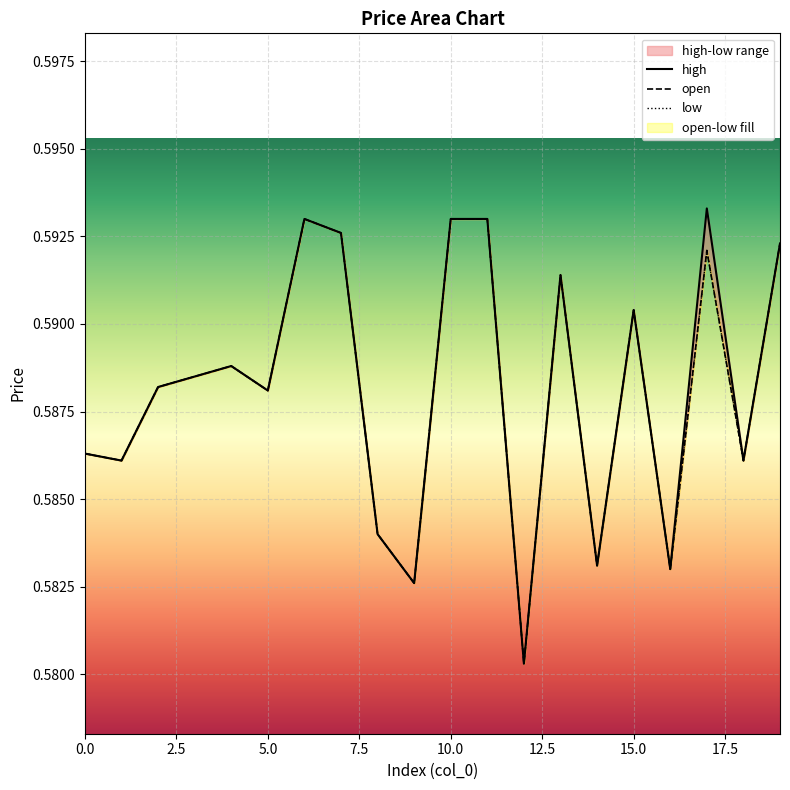

What is the value of the open point at the 6th from the left?

0.6